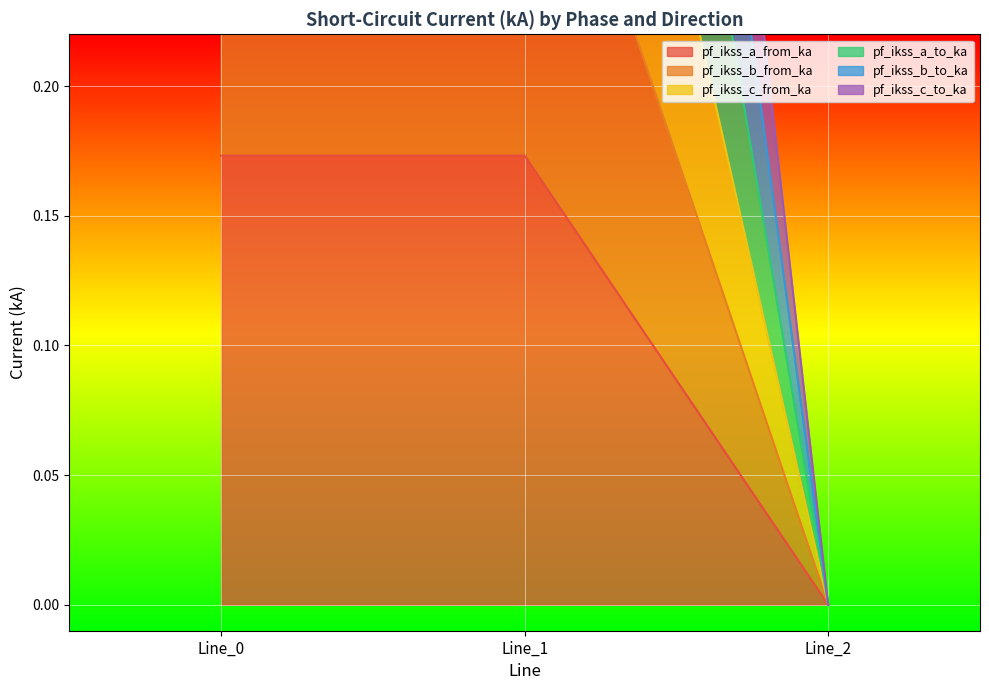

At Line_1, list the series in order from largest to smallest.

pf_ikss_c_to_ka, pf_ikss_b_to_ka, pf_ikss_c_from_ka, pf_ikss_a_from_ka, pf_ikss_a_to_ka, pf_ikss_b_from_ka